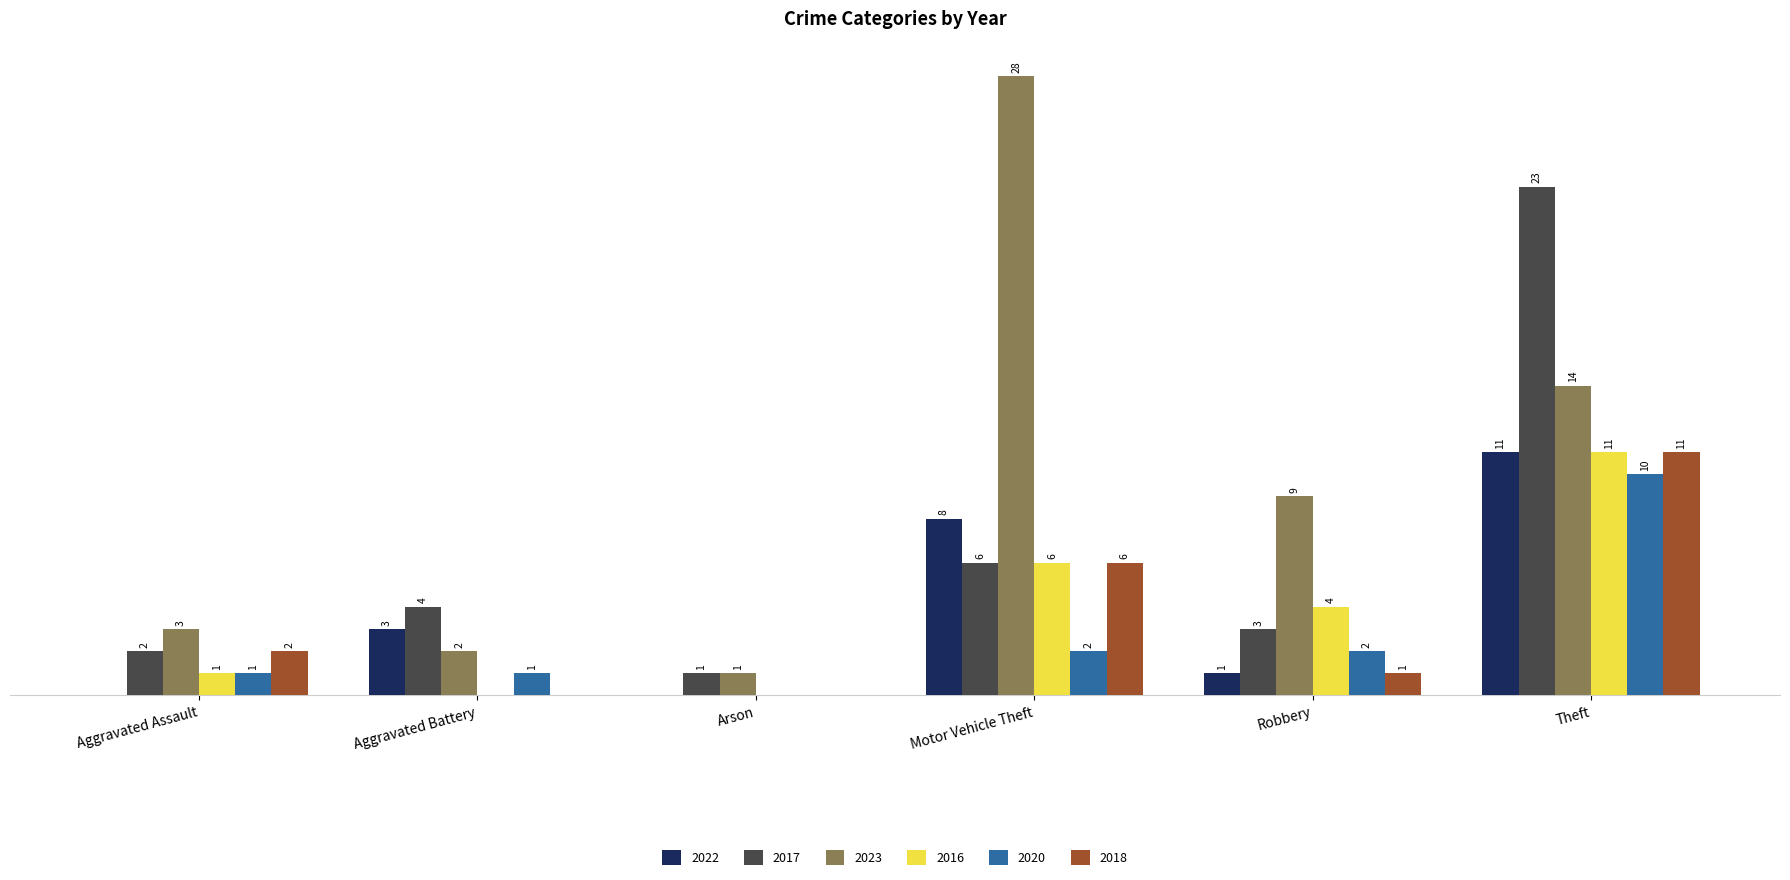

At which label does 2016 reach its peak?

Theft